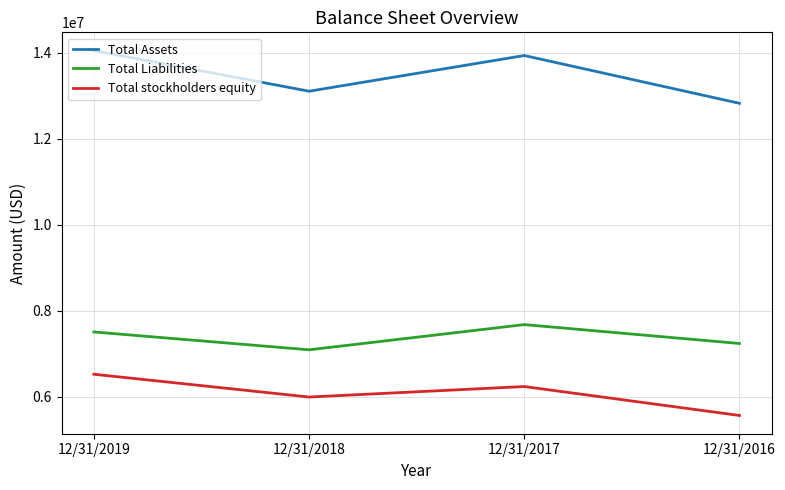

Reading left to right, what are all the values shown in this chart?

Total Assets: 12/31/2019=14051000	12/31/2018=13106000	12/31/2017=13936000	12/31/2016=12825000
Total Liabilities: 12/31/2019=7508000	12/31/2018=7093000	12/31/2017=7679000	12/31/2016=7240000
Total stockholders equity: 12/31/2019=6525000	12/31/2018=5995000	12/31/2017=6239000	12/31/2016=5566000